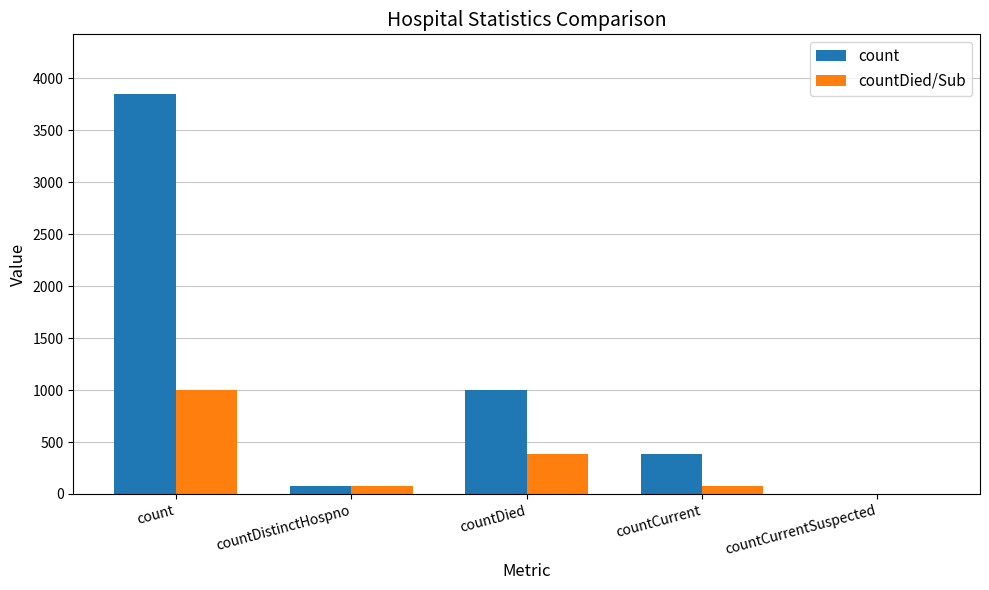

At which label does countDied/Sub reach its peak?

count